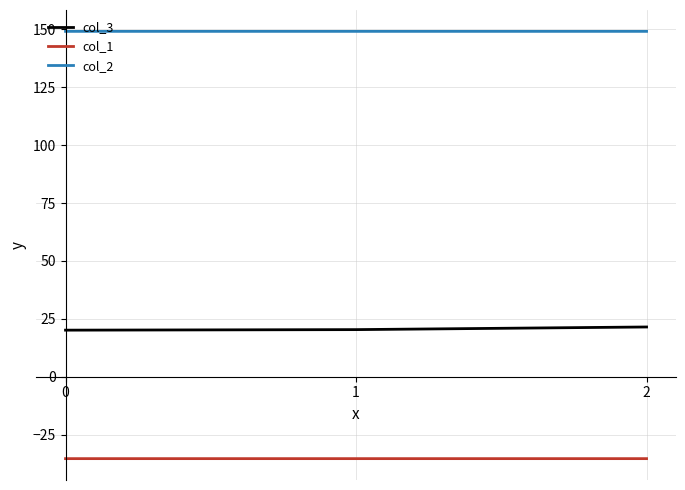

Which series has the largest total across all categories?

col_2